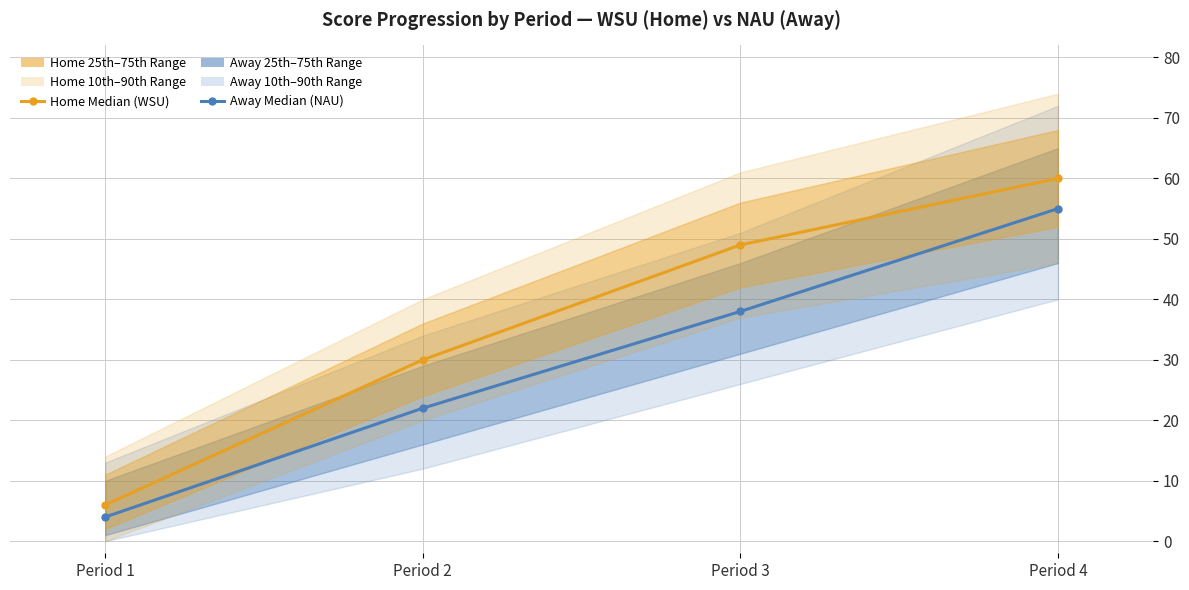

True or false: Home Score (WSU) and Away Score (NAU) intersect in this chart.

False